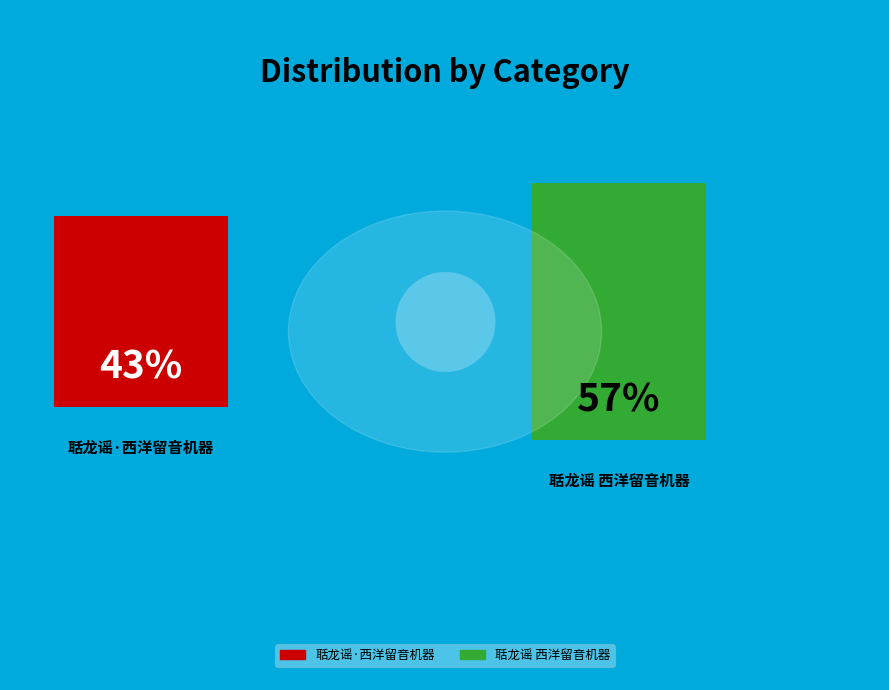

To the nearest percent, what is the combined percentage of 聒龙谣·西洋留音机器 and 聒龙谣 西洋留音机器?

100%